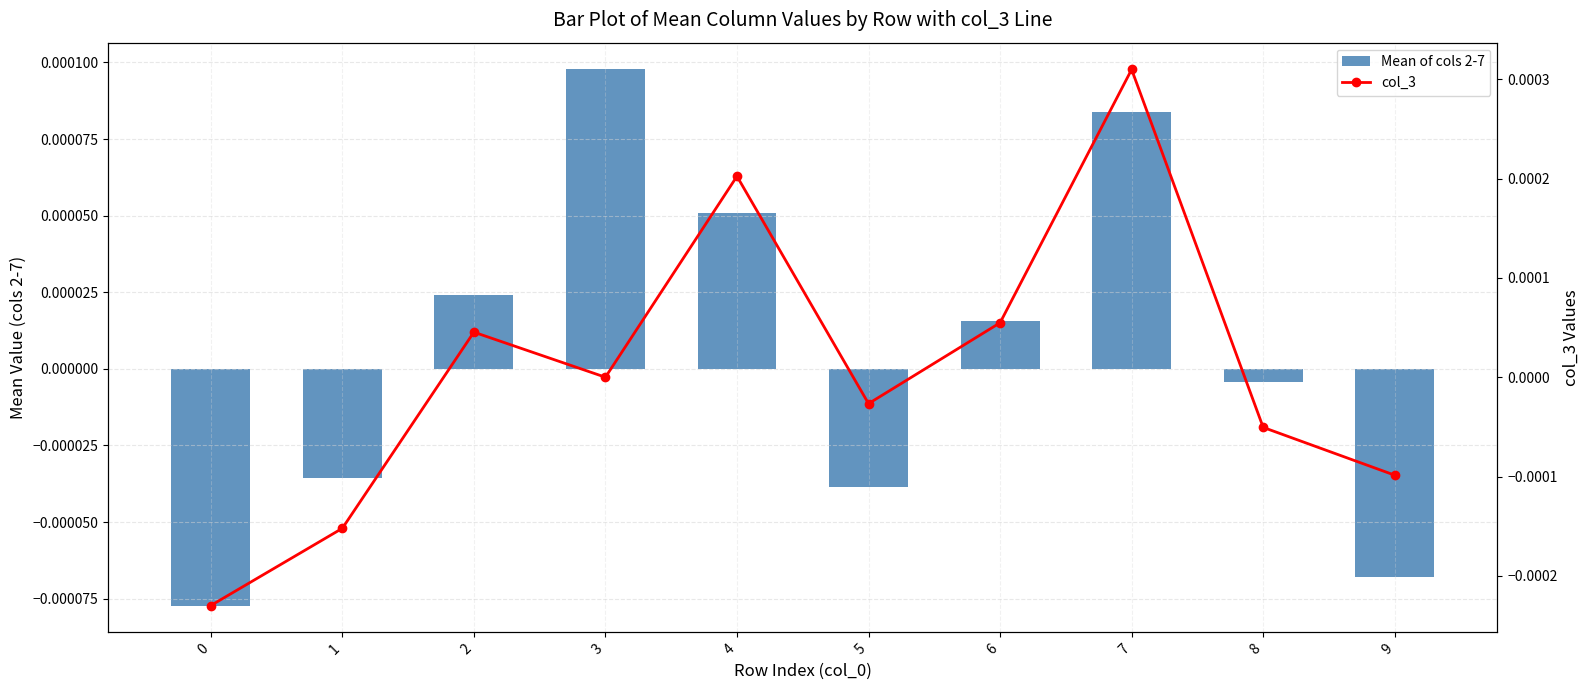

Which has a higher value, 0 or 5?

5